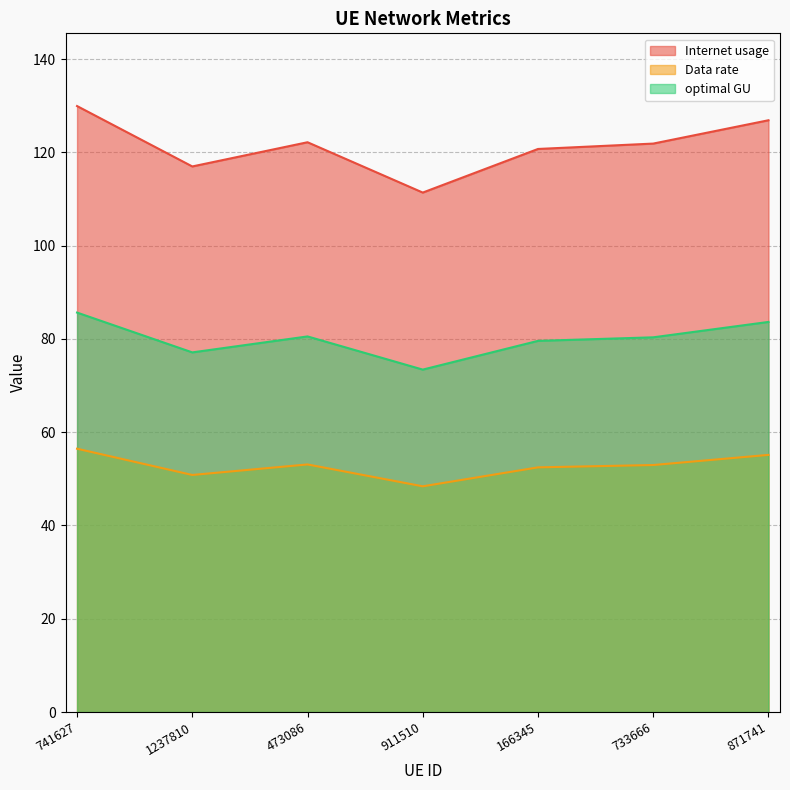

How many categories are shown in the chart?

7